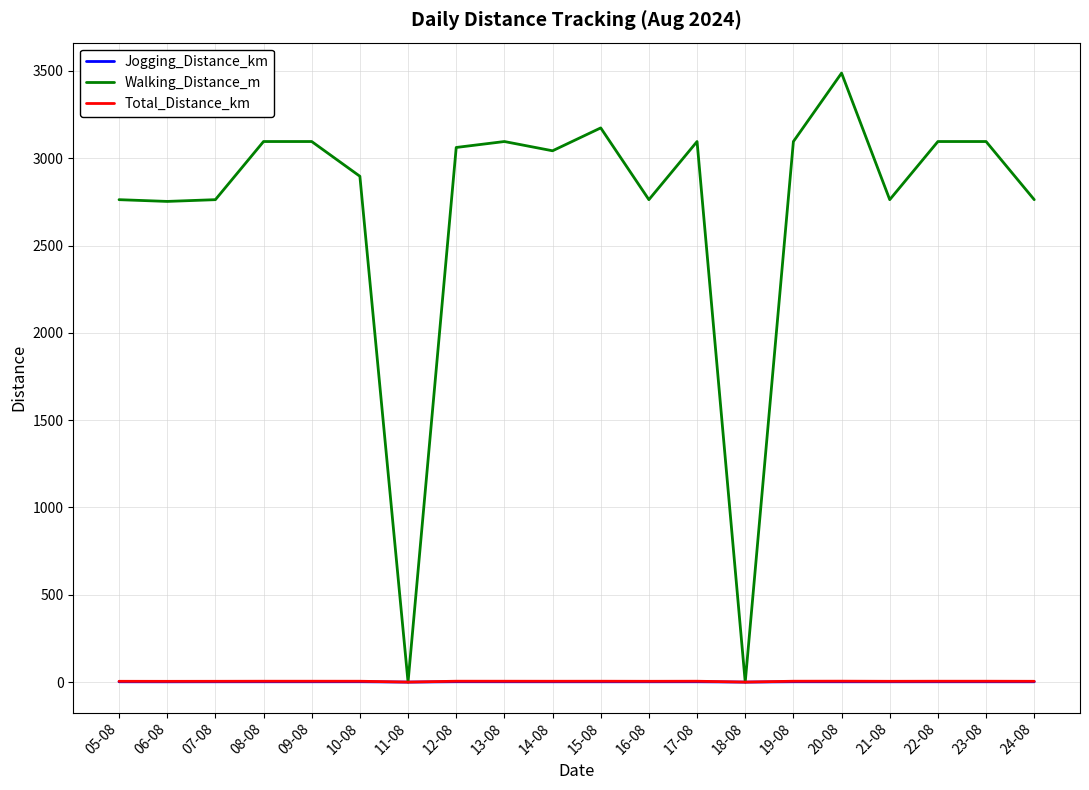

Which series has the largest range (max minus min)?

Walking_Distance_m